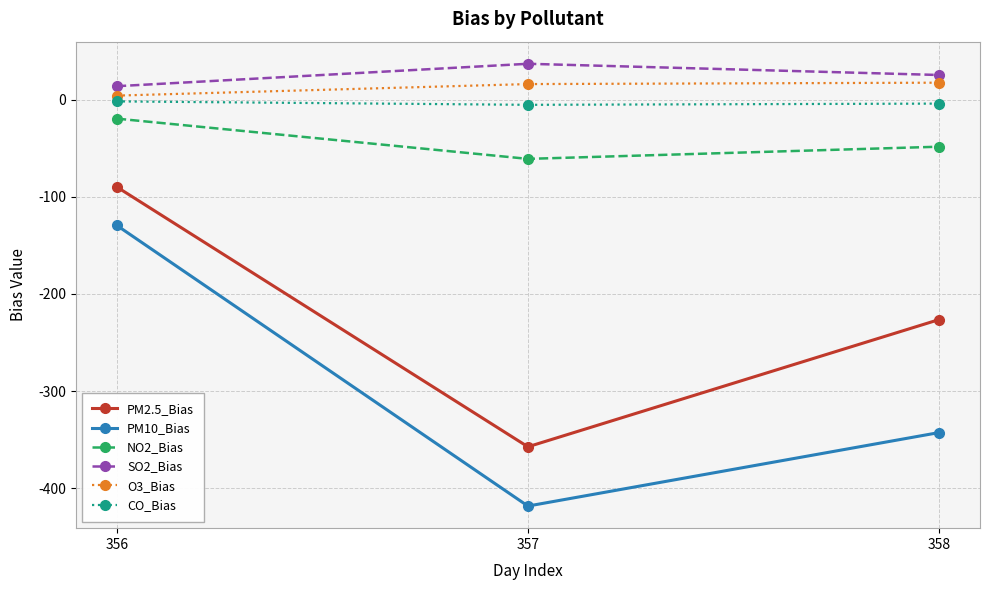

Rank the series at 357 from lowest to highest value.

PM10_Bias, PM2.5_Bias, NO2_Bias, CO_Bias, O3_Bias, SO2_Bias